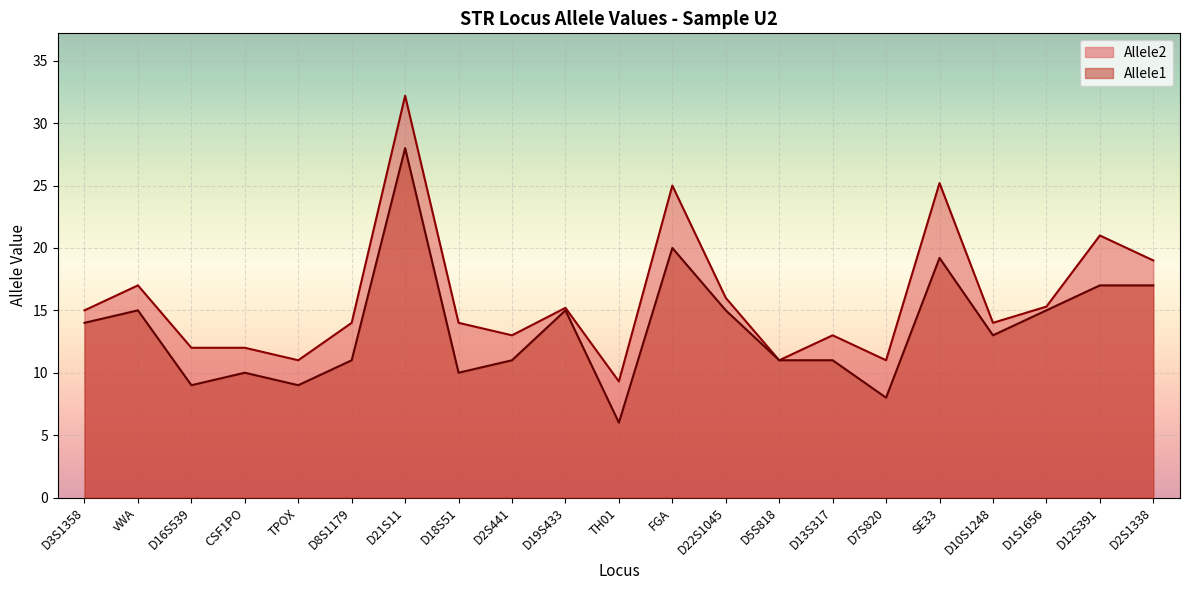

Is it true that Allele2 equals 8.4 at D13S317?

False